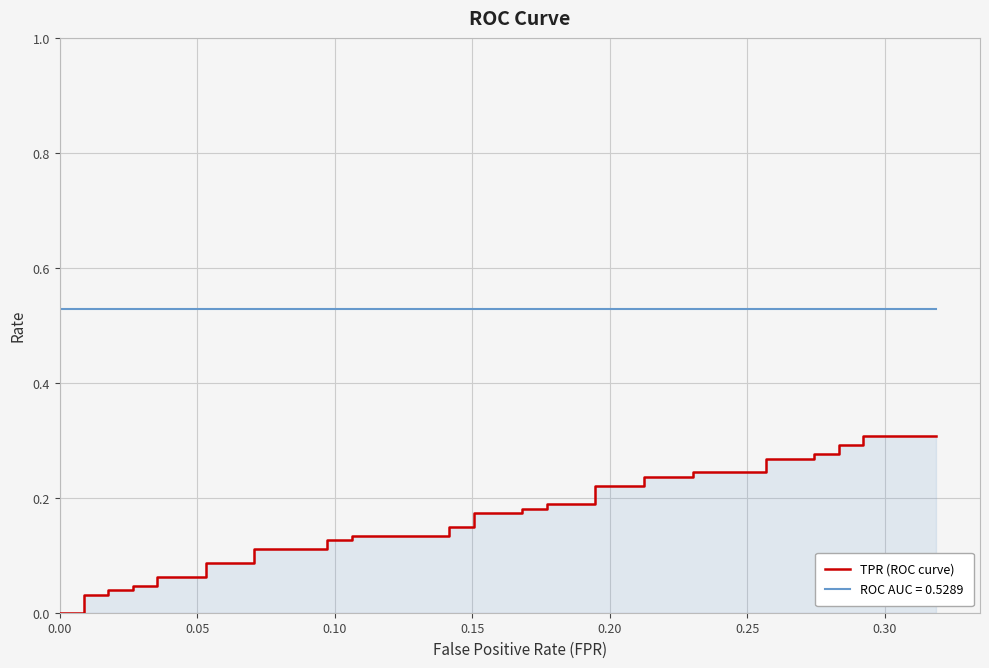

Reading left to right, extract all data points from this chart.

0.0	0.0	0.0	0.0	0.0	0.0	0.0	0.0	0.1	0.1	0.1	0.1	0.1	0.1	0.1	0.1	0.1	0.1	0.1	0.1	0.2	0.2	0.2	0.2	0.2	0.2	0.2	0.2	0.2	0.2	0.2	0.2	0.3	0.3	0.3	0.3	0.3	0.3	0.3	0.3